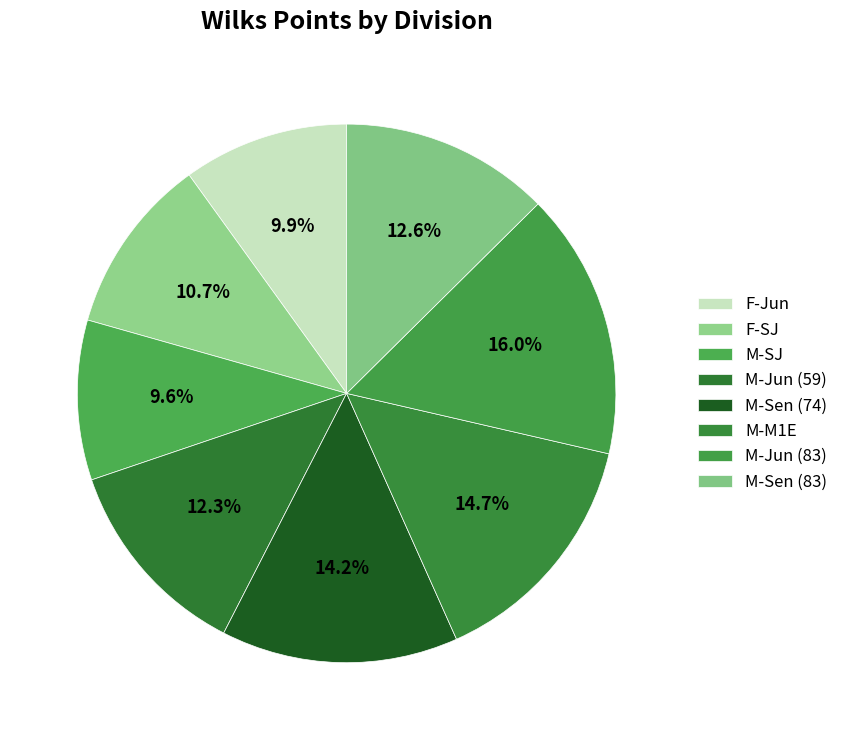

How many slices are in this pie chart?

8